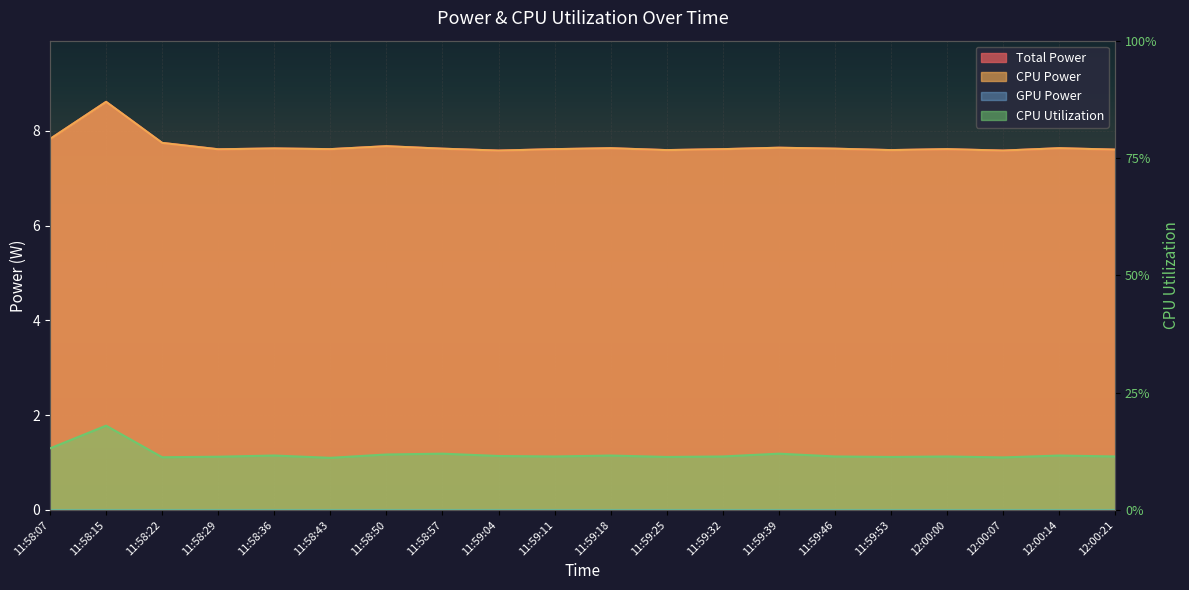

True or false: Total Power has more than 0 points higher than both neighbors.

True